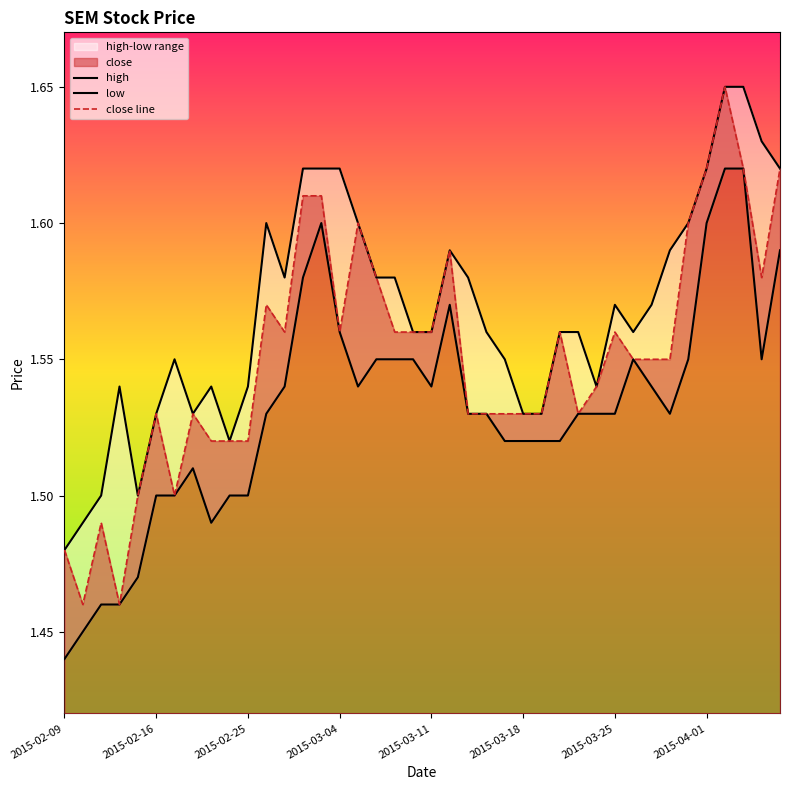

The value of close line at 2015-02-09 is 2.5. True or false?

False